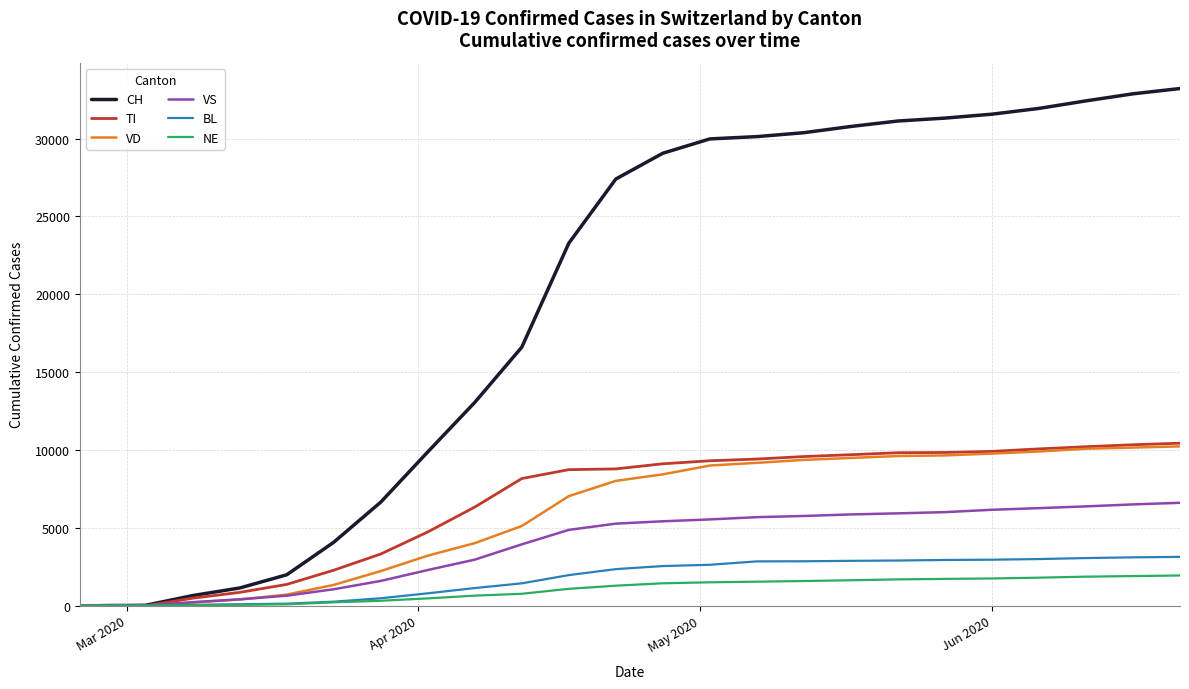

What is the maximum value shown in the chart?

33217